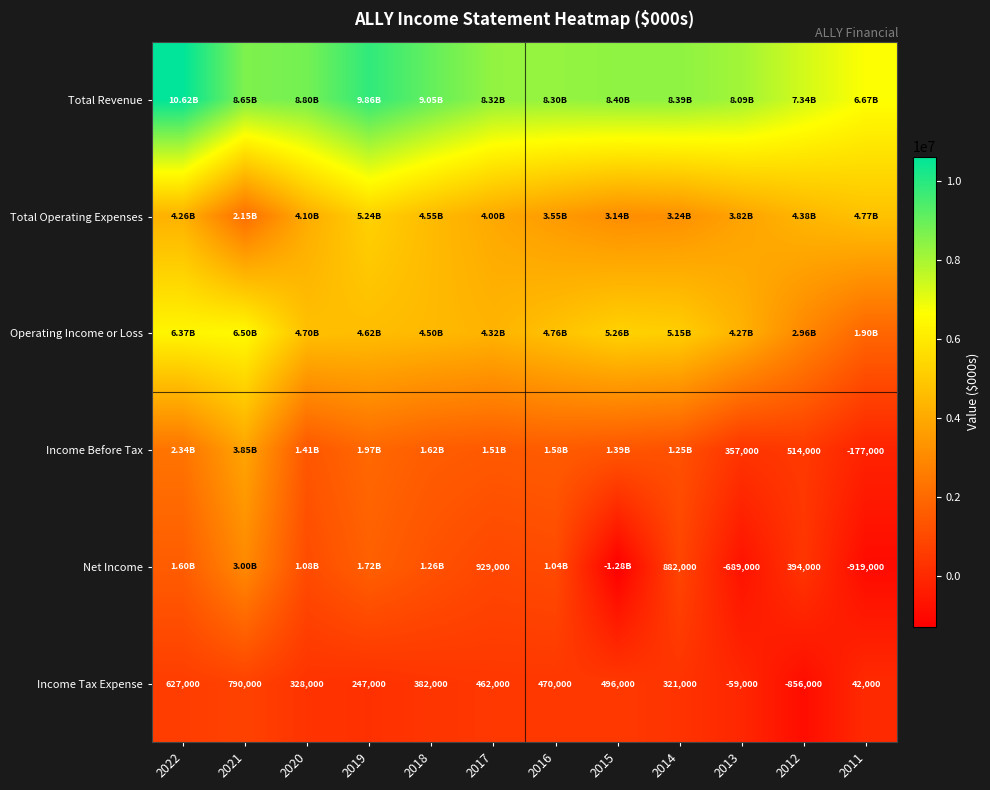

List the labels in order of Income Tax Expense value, smallest first.

2012, 2013, 2011, 2019, 2014, 2020, 2018, 2017, 2016, 2015, 2022, 2021